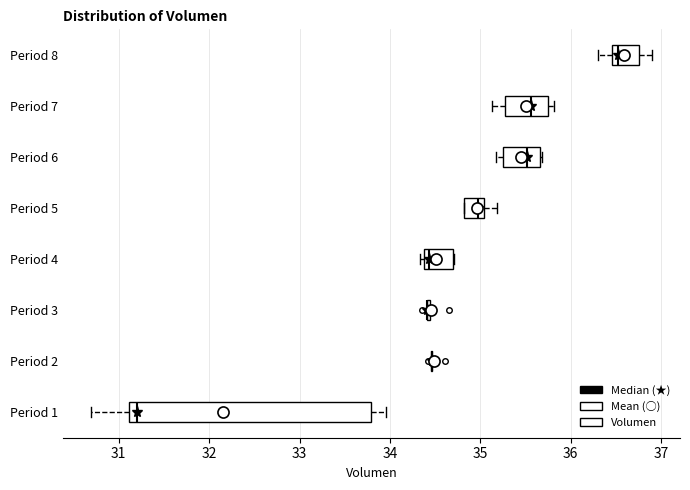

Where is the left edge of the box for Period 4 on the x-axis? The values are not printed on the chart, so give them approximately, as read against the axis.

34.4